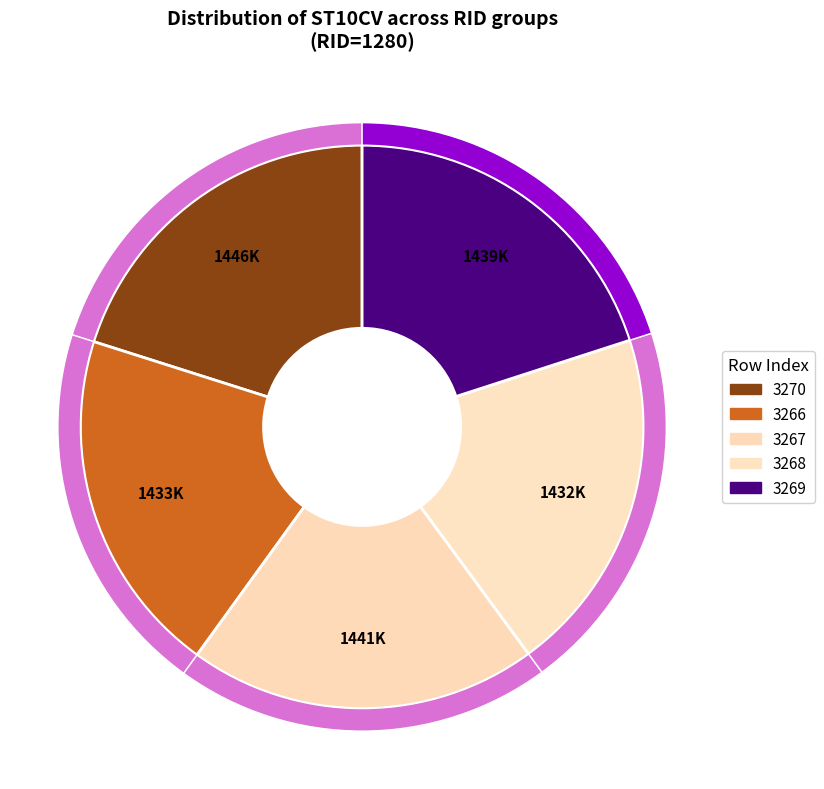

Is it true that 3267 is 32% of the pie?

False